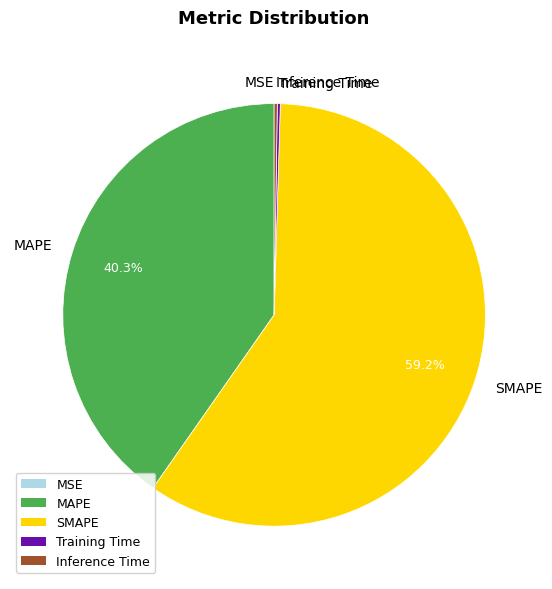

What is the largest slice in the pie chart?

SMAPE